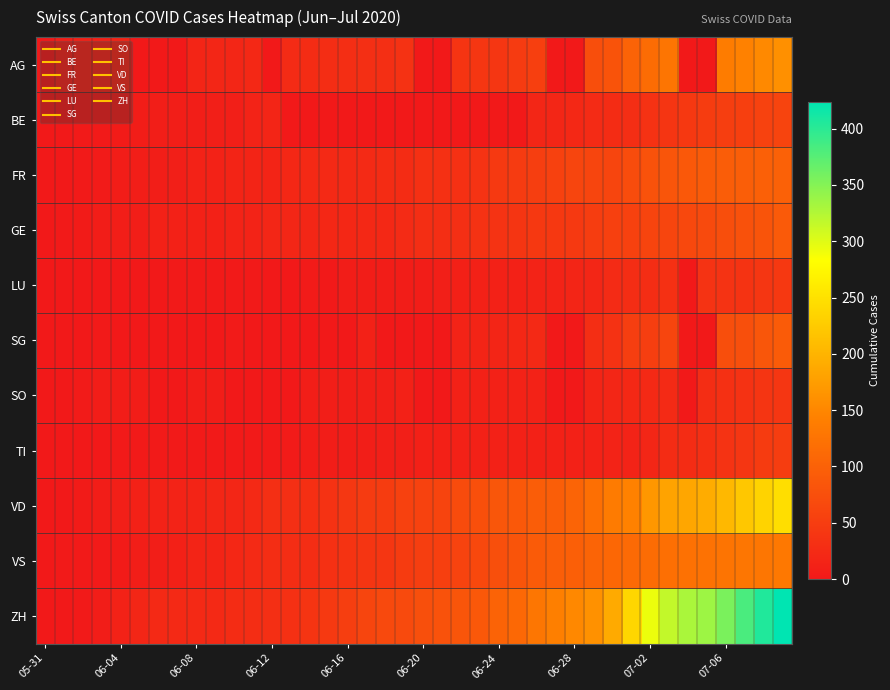

Which series has the widest spread of values?

ZH